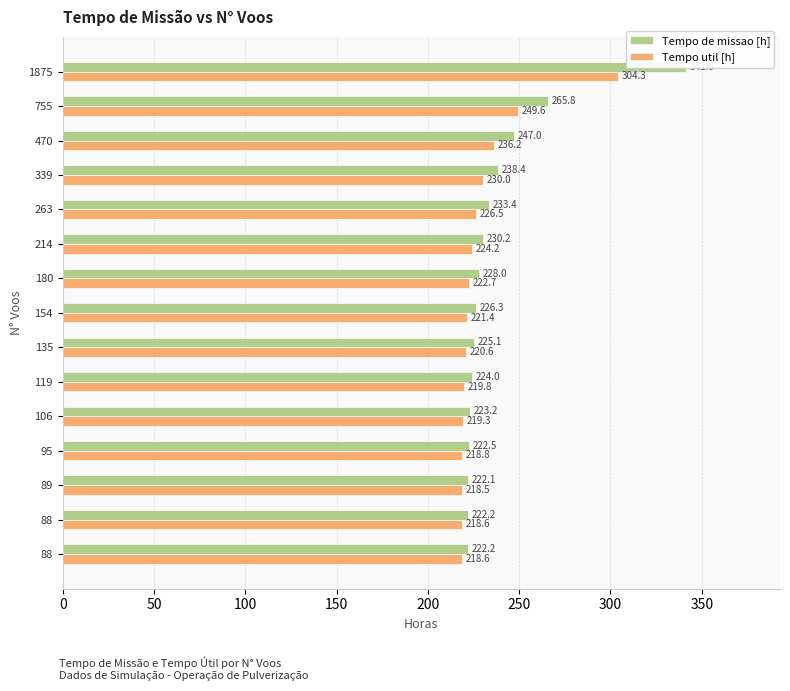

Rank the series by their average value, from highest to lowest.

Tempo de missao [h], Tempo util [h]